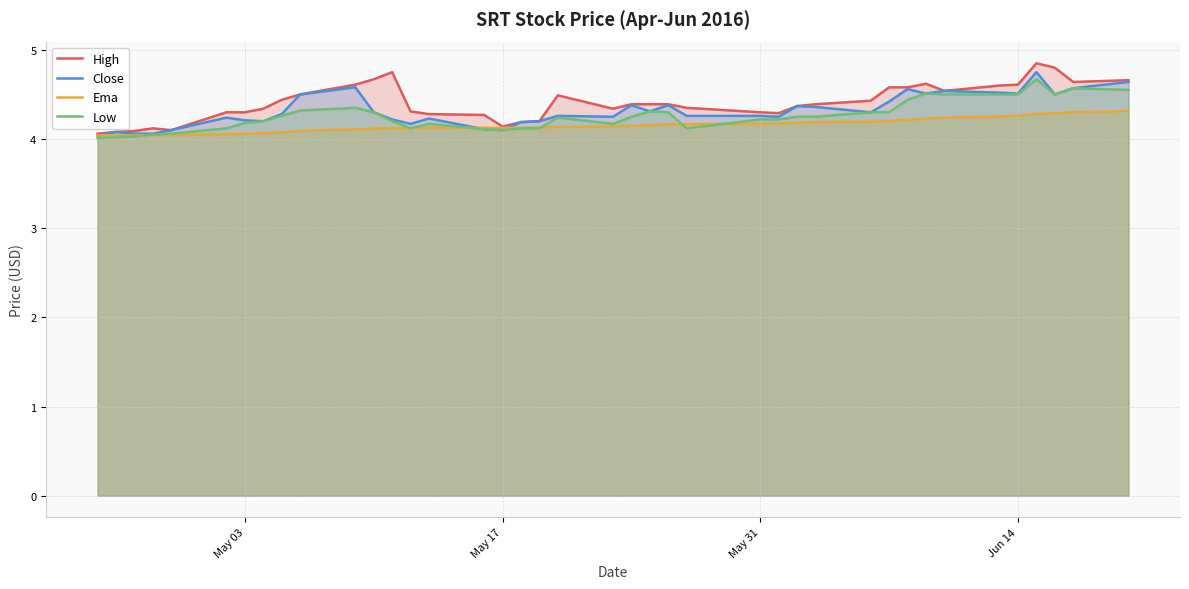

The value of Ema at May 17 is 1.3. True or false?

False